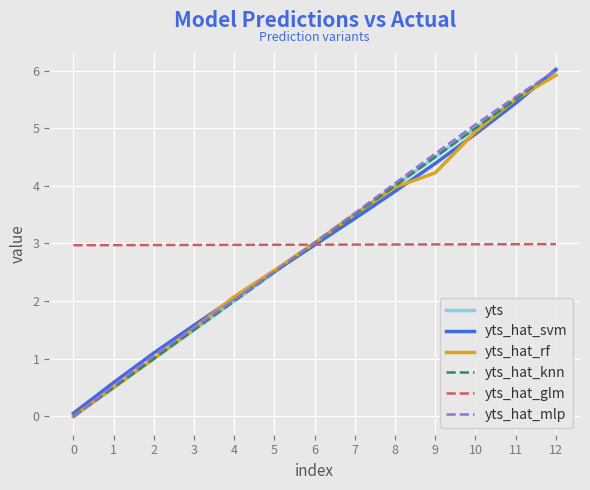

What is the average value of the yts_hat_svm series?

3.0